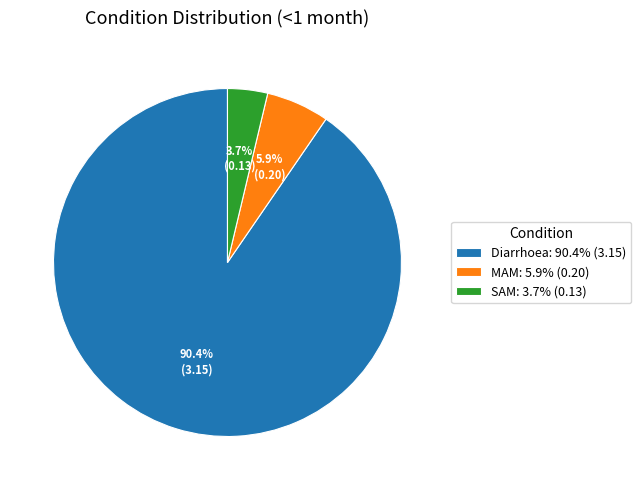

How many slices are in this pie chart?

3